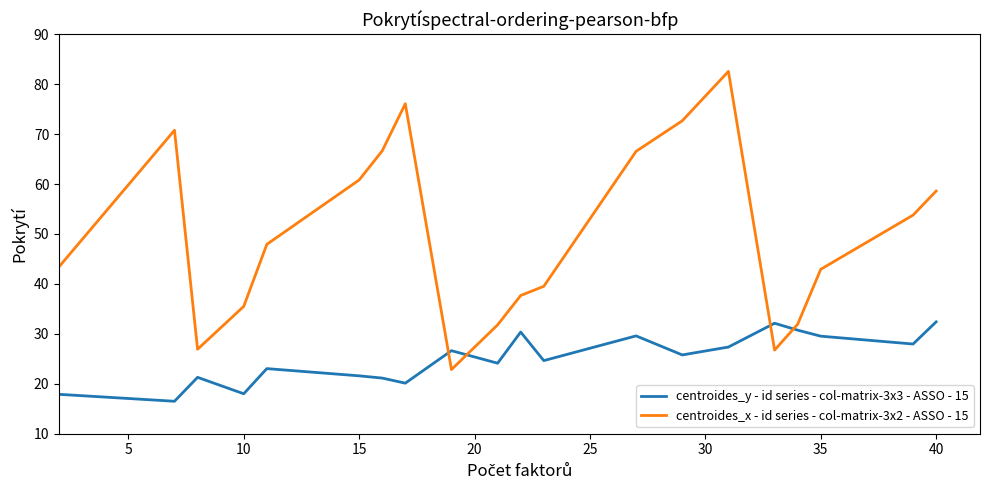

Which series has the largest total across all categories?

centroides_x - id series - col-matrix-3x2 - ASSO - 15